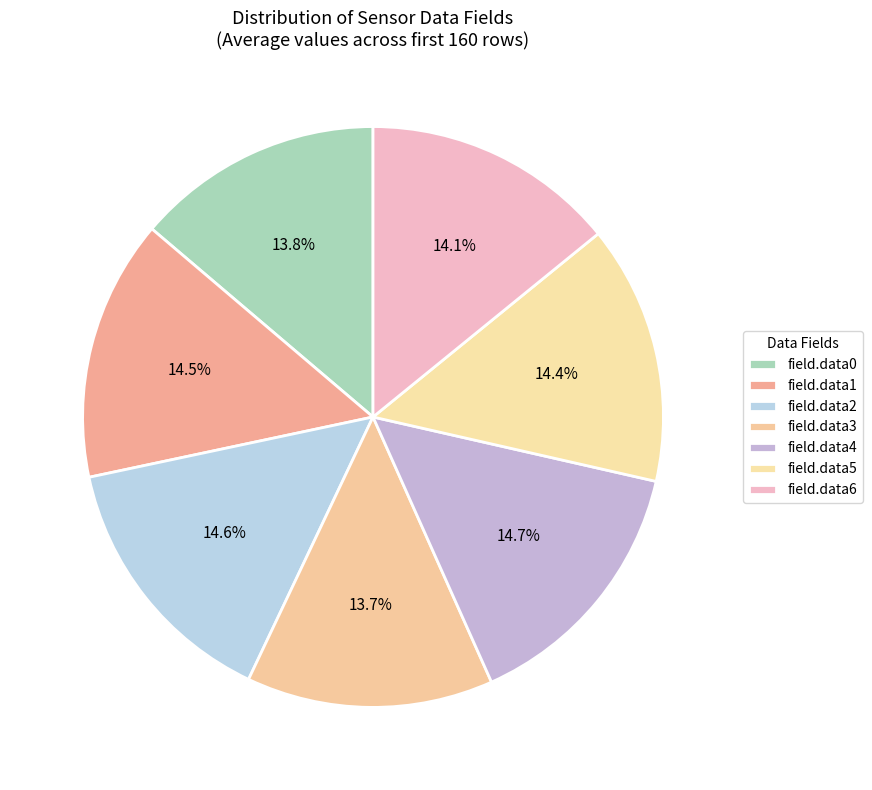

Does field.data3 account for over 50% of the chart?

No